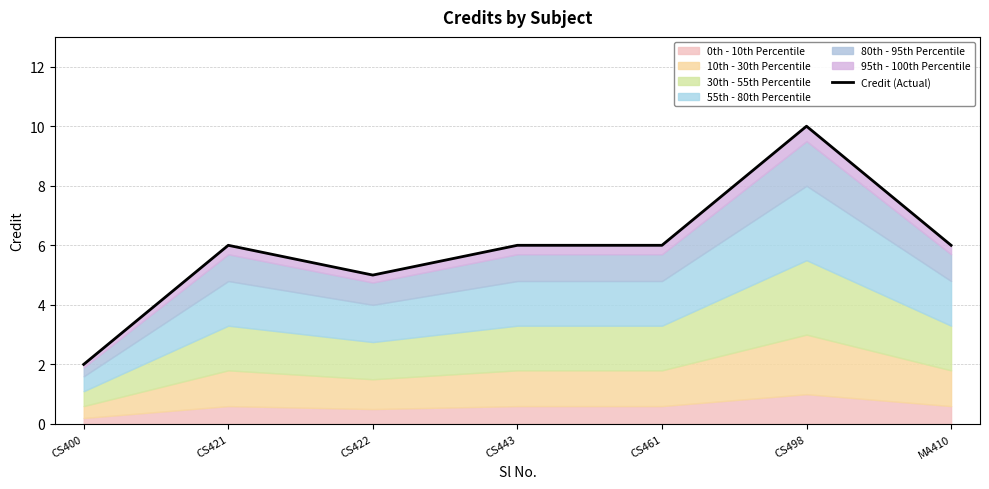

What is the label of the 3rd point from the right?

CS461